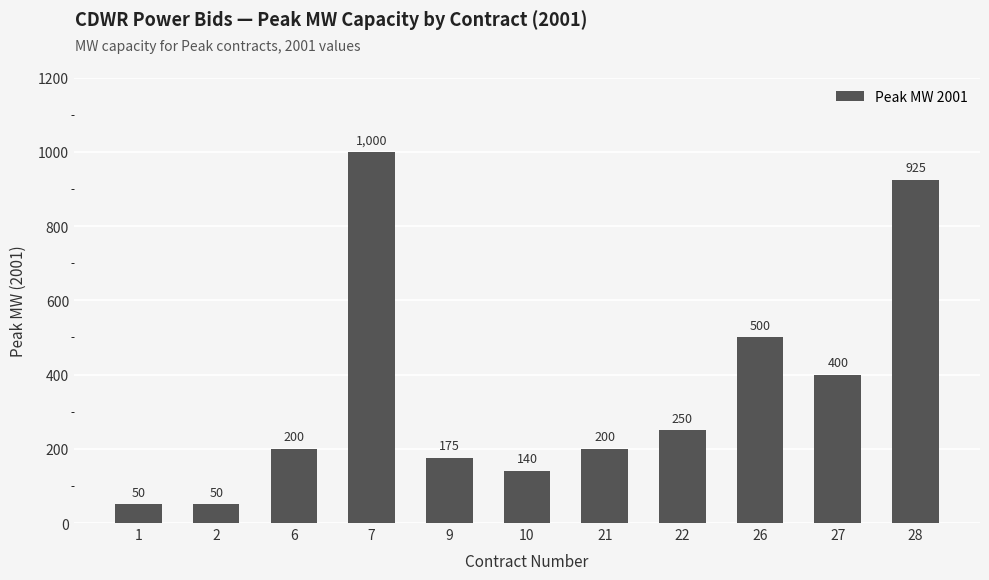

What is the change in value from 27 to 28?

+525